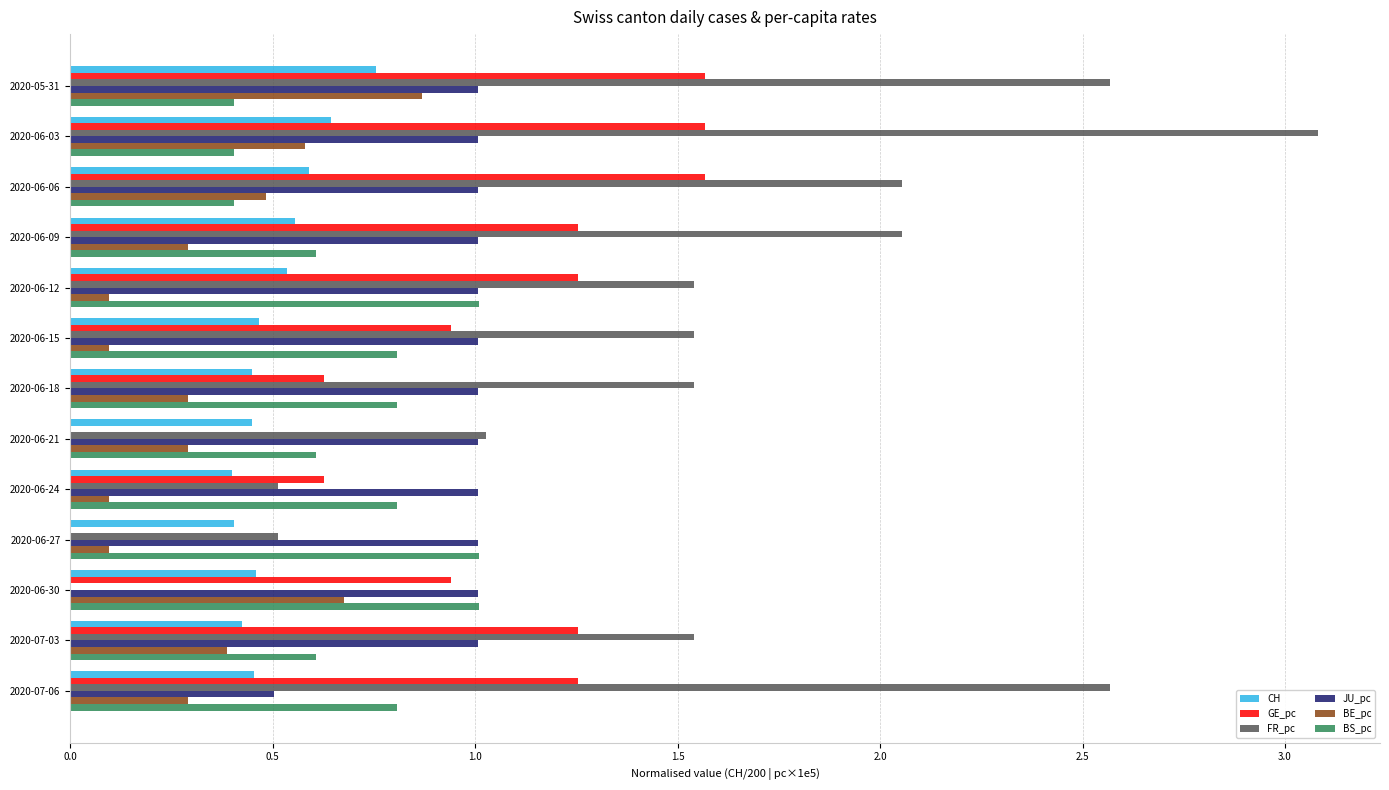

Is the value of CH at 2020-06-12 greater than the value of BE_pc at 2020-06-27?

Yes